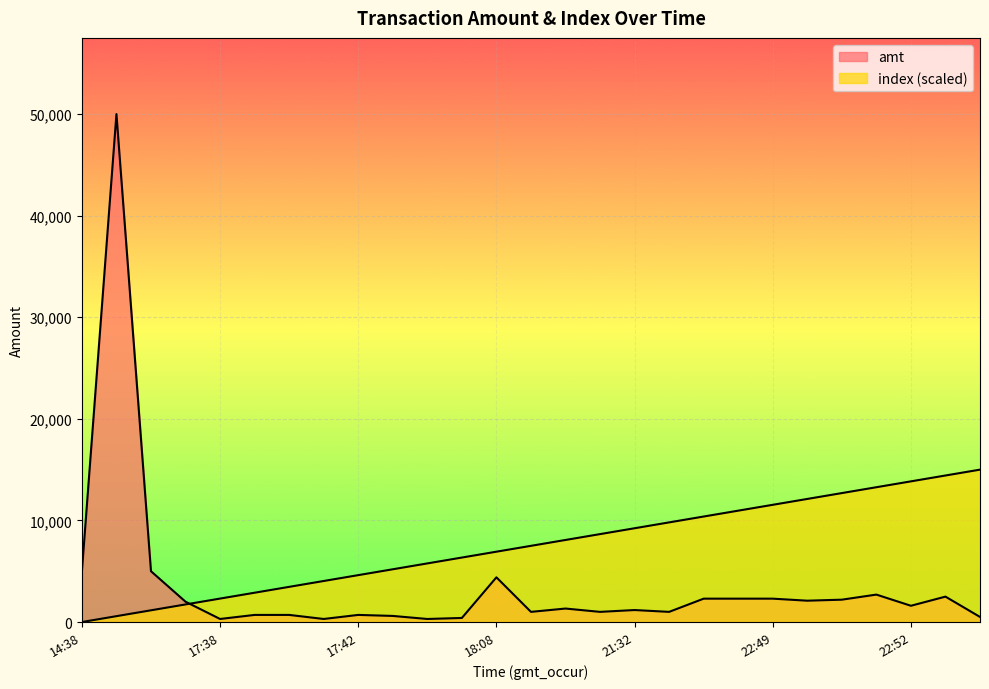

The value of index at 2023-09-05 15:16:22 is 498.9. True or false?

False